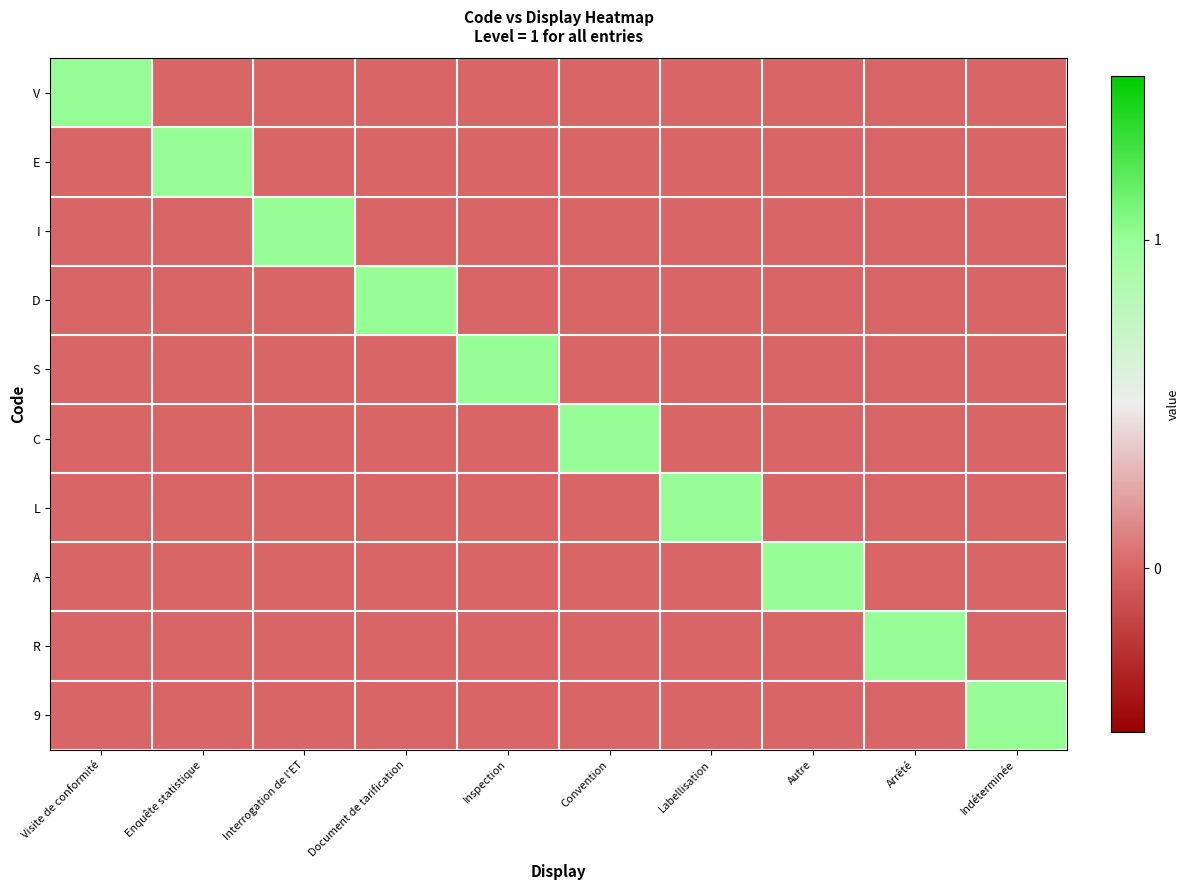

Which series changed the most between Convention and Indéterminée?

C